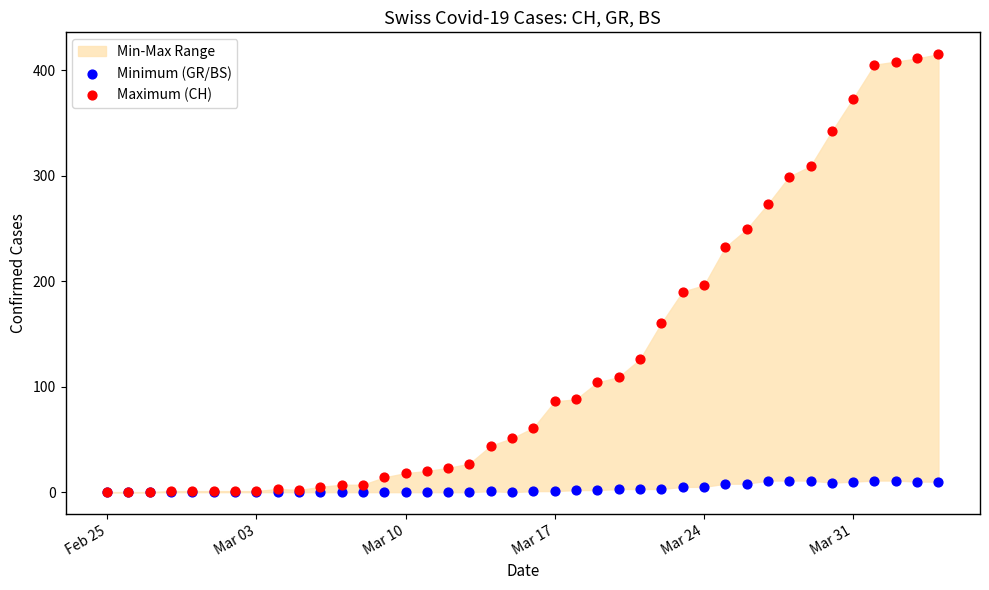

In the Maximum (CH) series, what Y value is closest to 207?

196